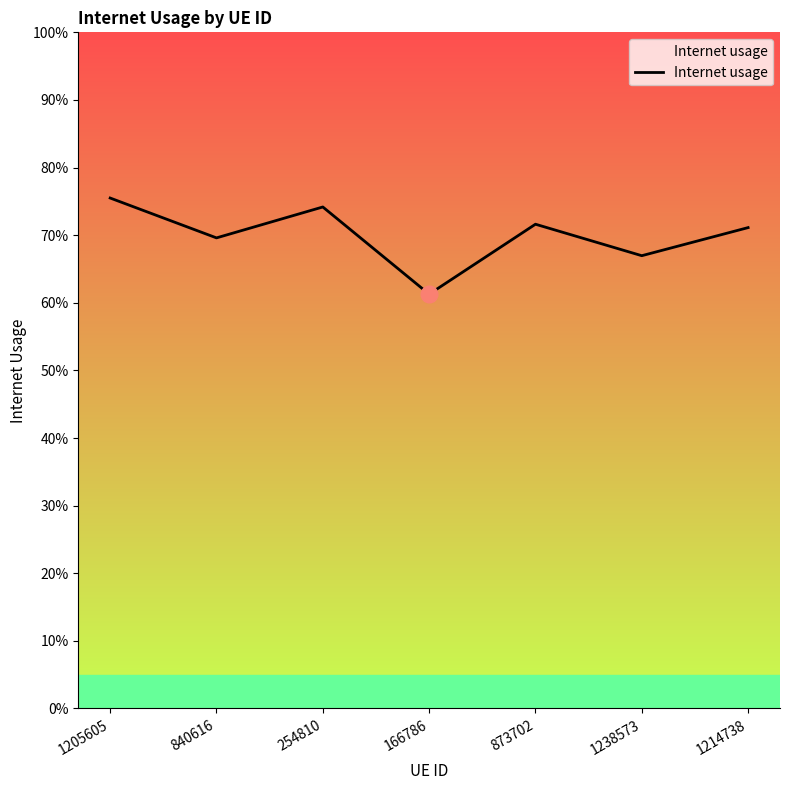

Between 166786 and 1238573, which is larger?

1238573